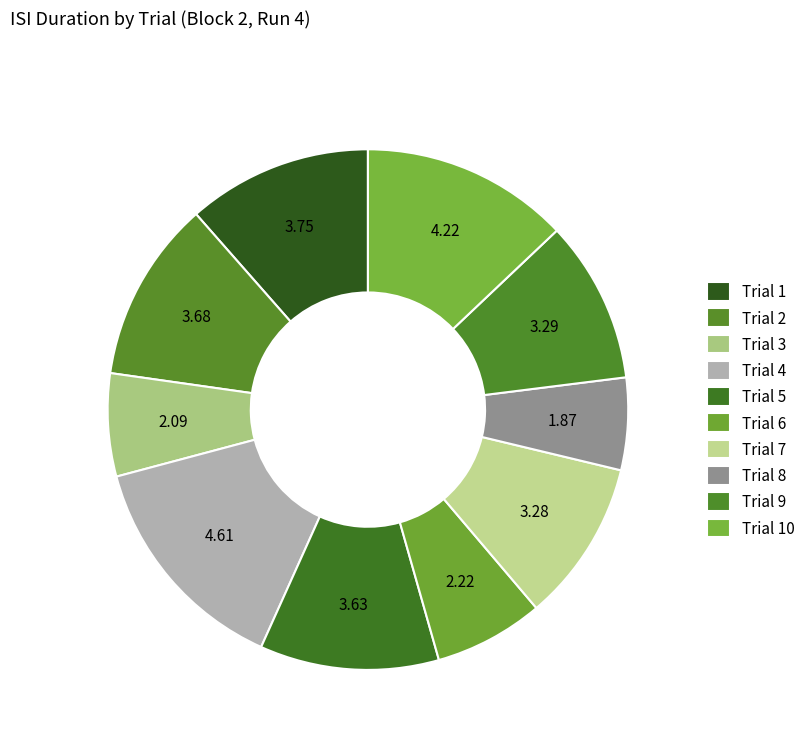

How many segments does this pie chart have?

10